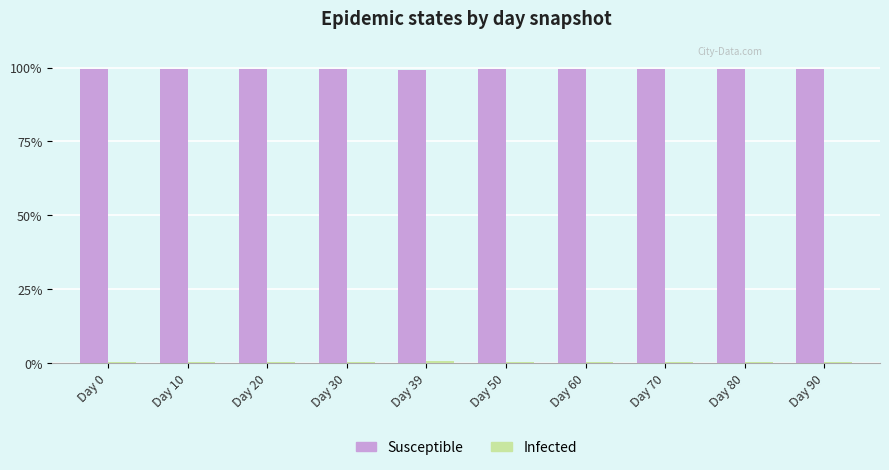

The Susceptible series shows 99.7 at Day 10. True or false?

True